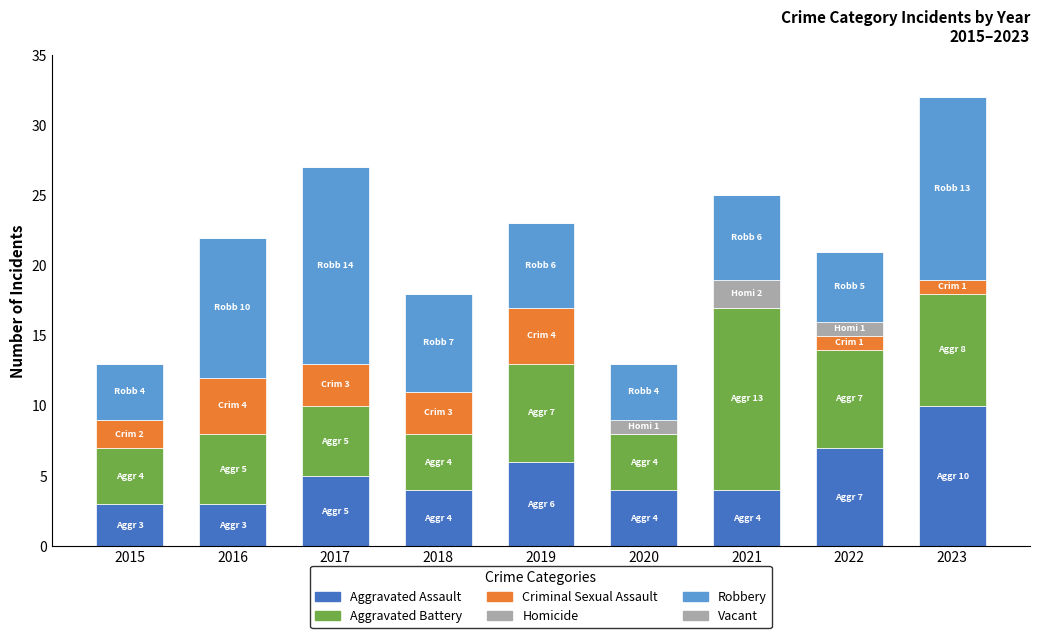

What value does the Criminal Sexual Assault series have at 2016?

4